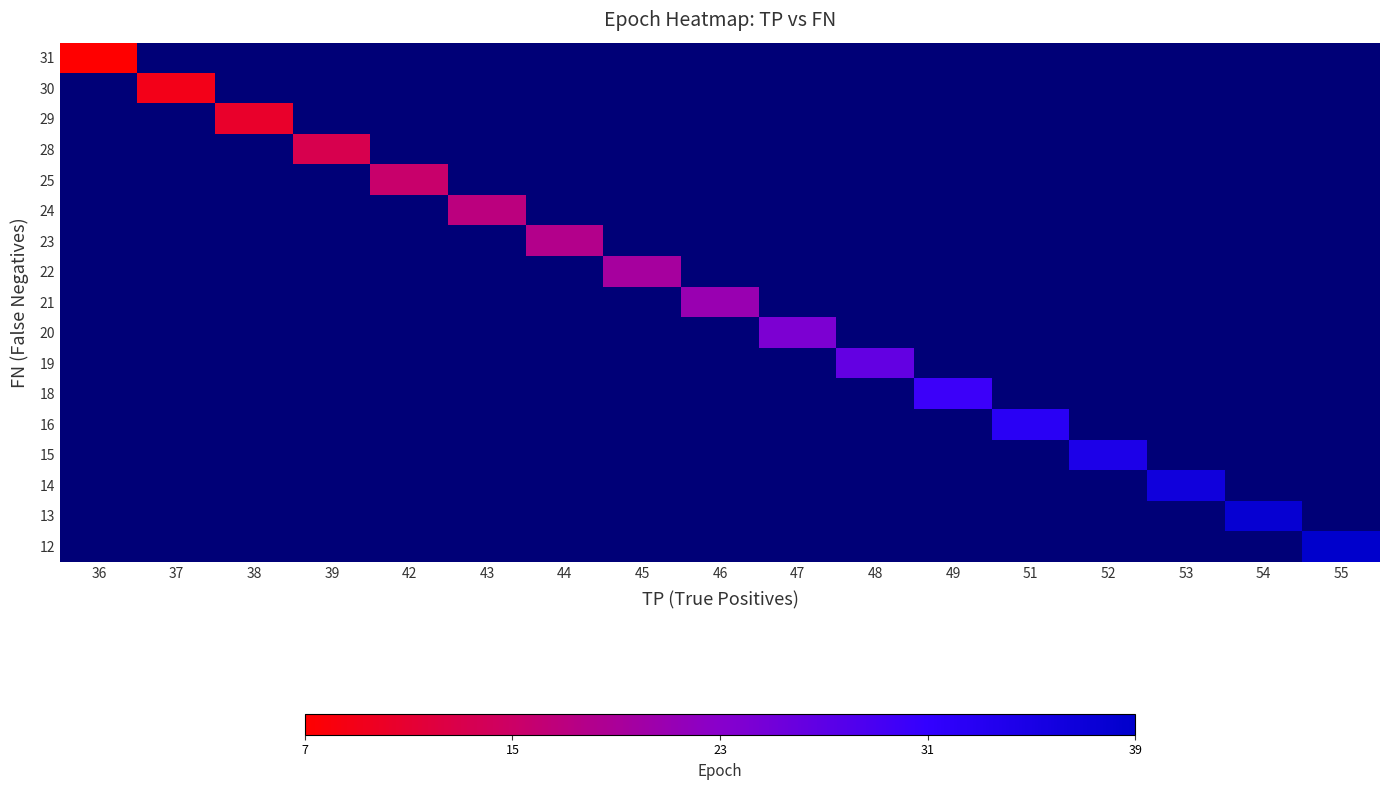

What is the maximum value shown in the chart?

39.0